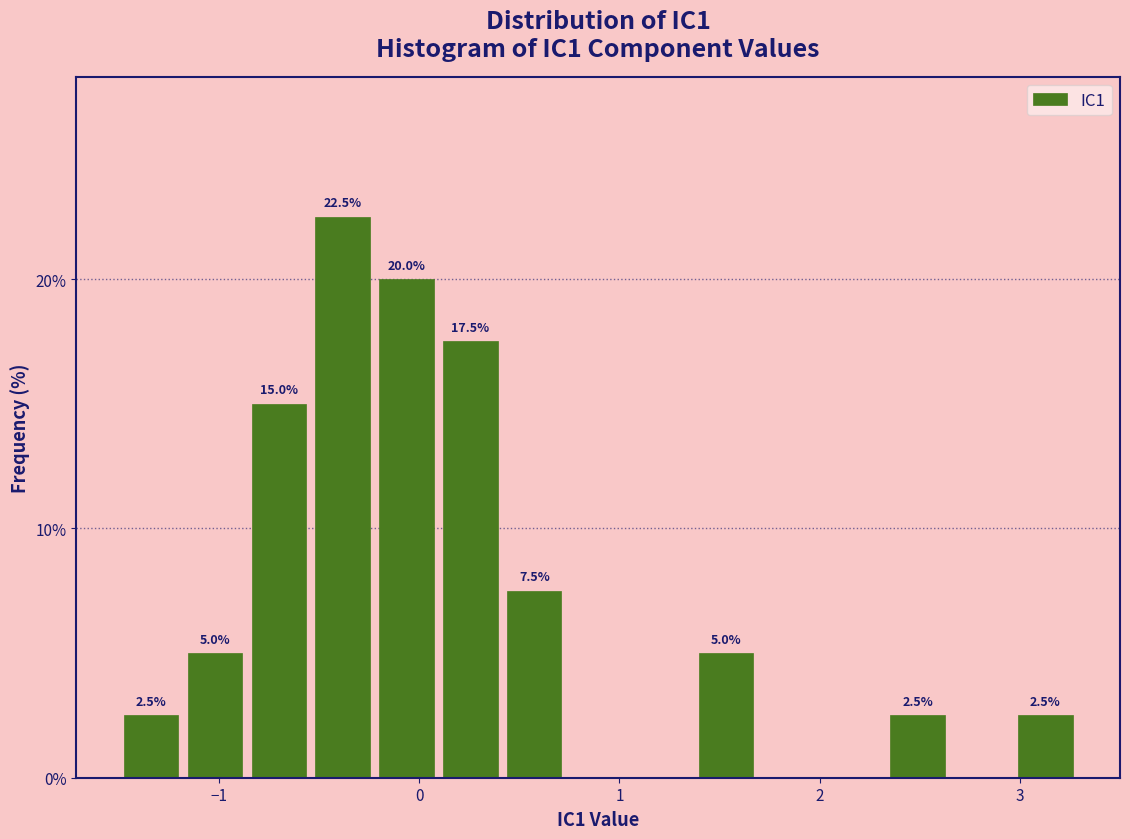

Read against the x-axis, roughly where is the centre of the tallest bar?

-0.4